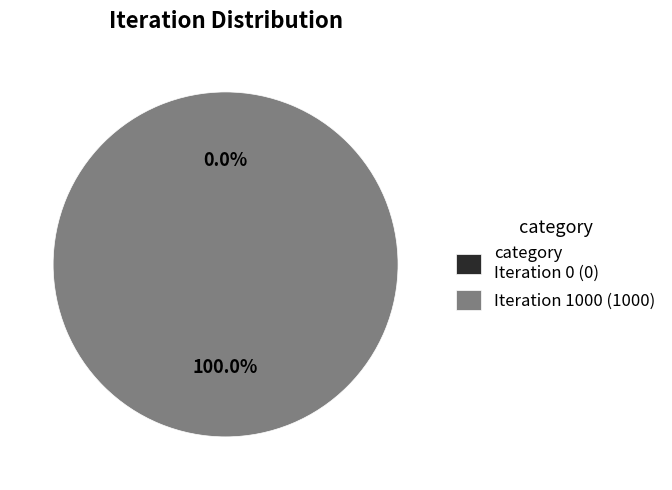

What is the change in value from Iteration 0 to Iteration 1000?

+1000